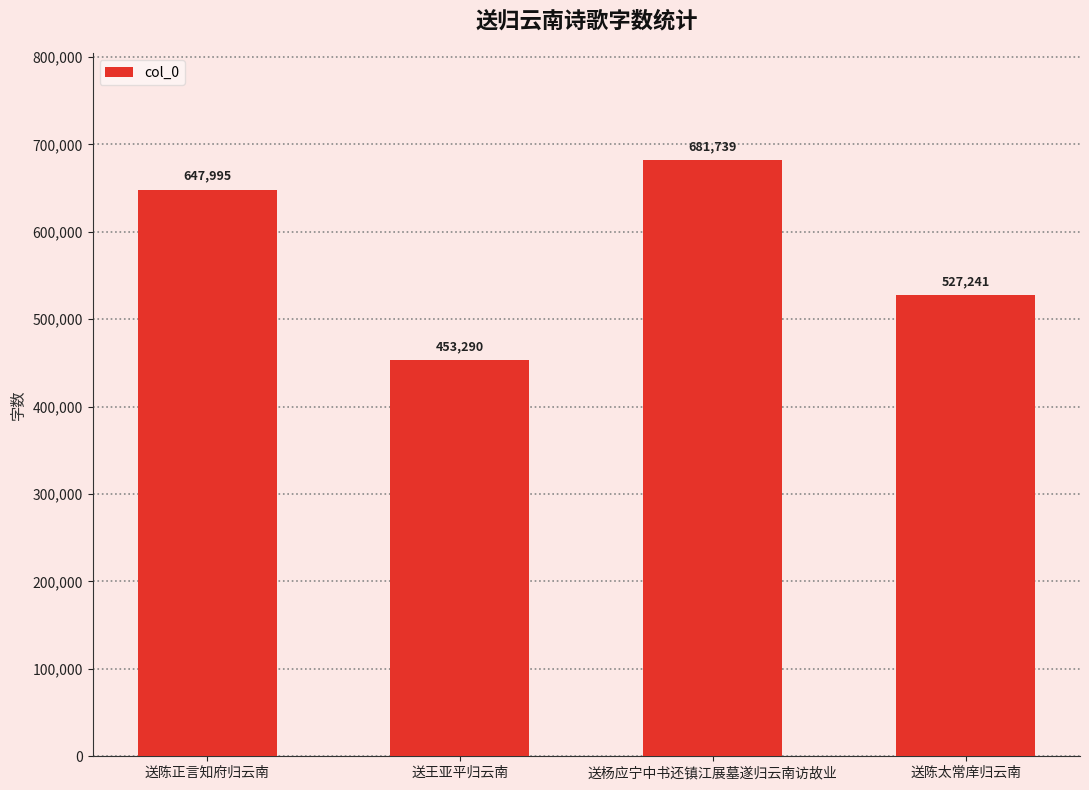

The chart shows a value of 527241 at 送陈太常庠归云南. True or false?

True